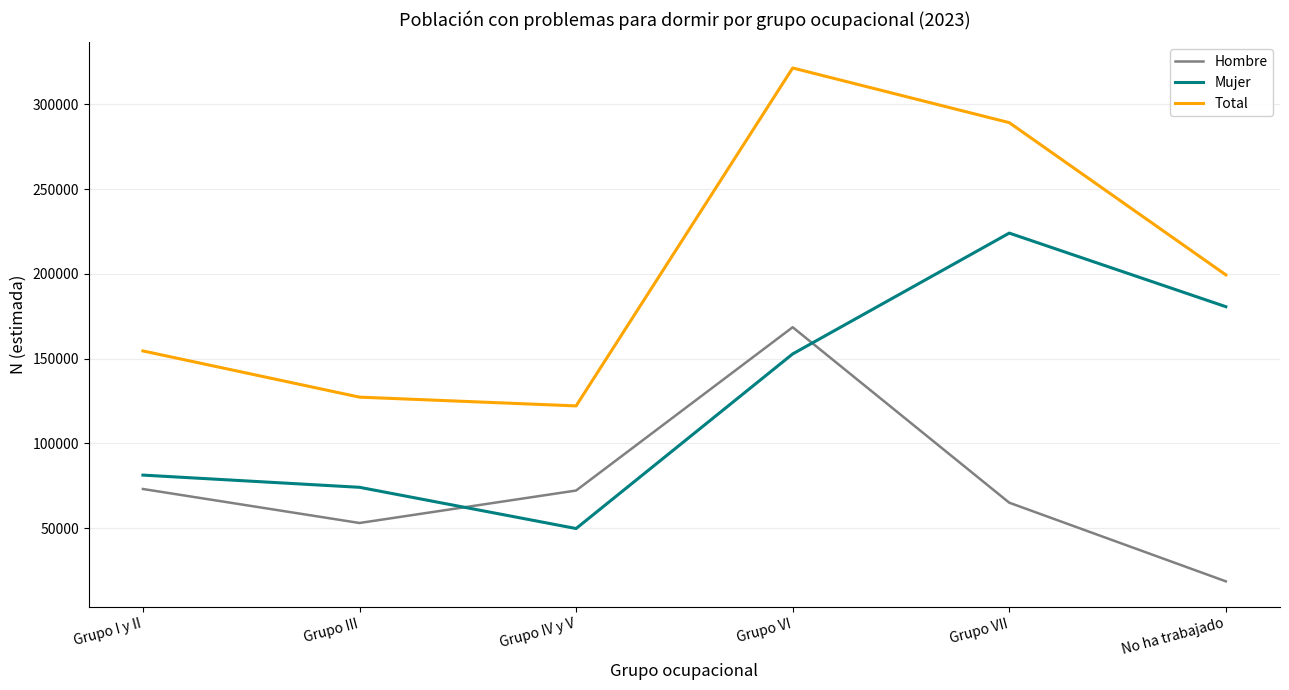

Is the value of Hombre at Grupo VII greater than the value of Total at Grupo VII?

No